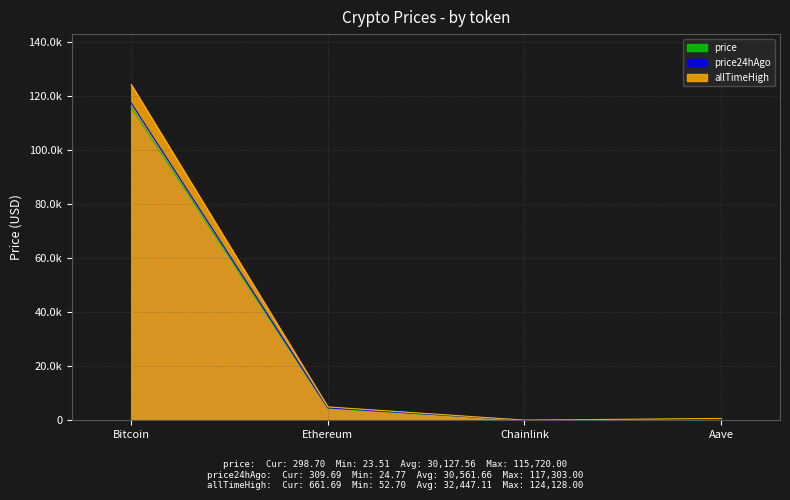

Reading left to right, extract all data points from this chart.

price: Bitcoin=115720.0	Ethereum=4468.0	Chainlink=23.5	Aave=298.7
price24hAgo: Bitcoin=117303.0	Ethereum=4609.2	Chainlink=24.8	Aave=309.7
allTimeHigh: Bitcoin=124128.0	Ethereum=4946.1	Chainlink=52.7	Aave=661.7